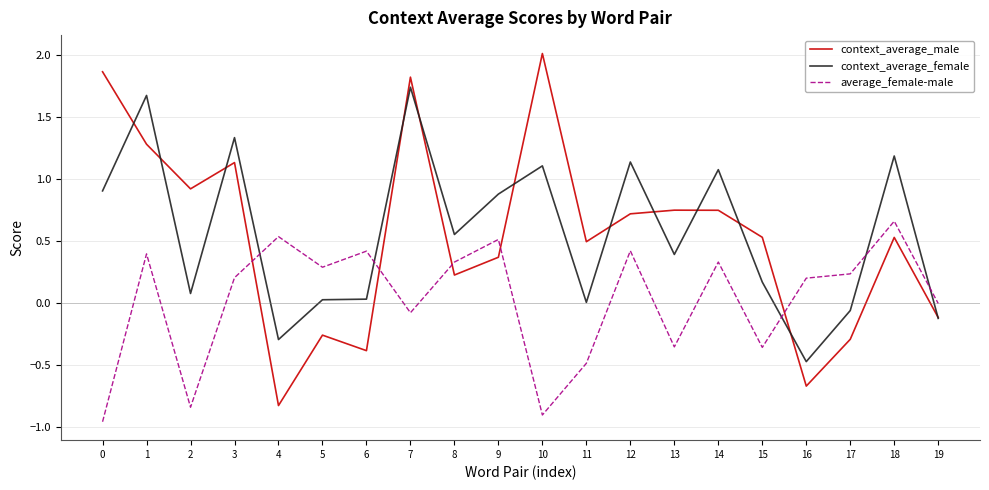

At which category is the sum across all series the highest?

7